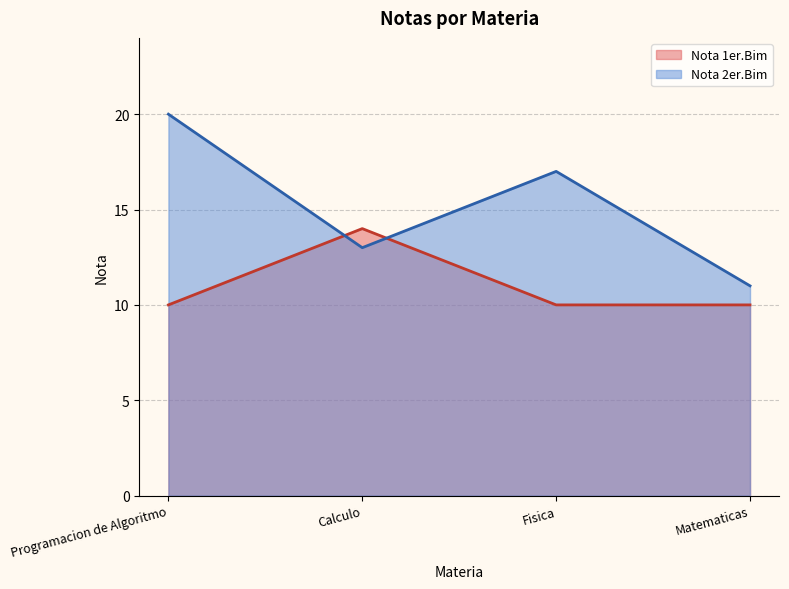

Which series has the largest total across all categories?

Nota 2er.Bim